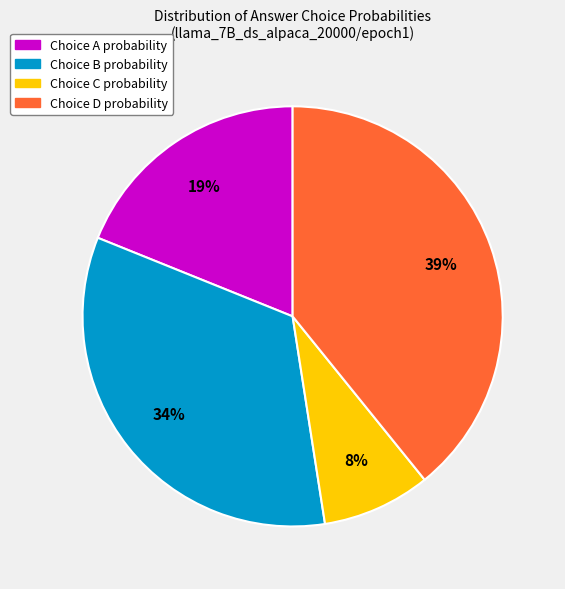

Is there a majority slice in this chart?

No